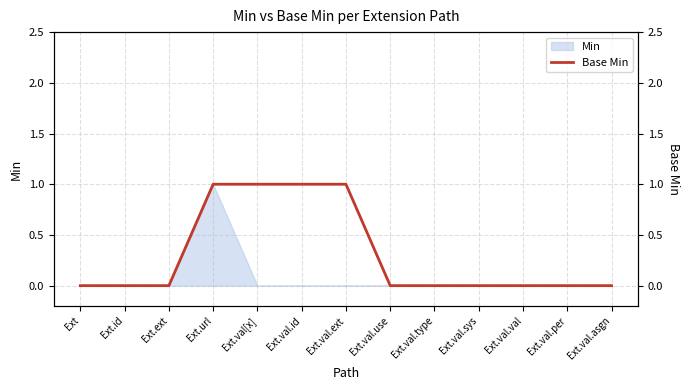

Reading left to right, what are all the values shown in this chart?

0	0	0	1	1	1	1	0	0	0	0	0	0